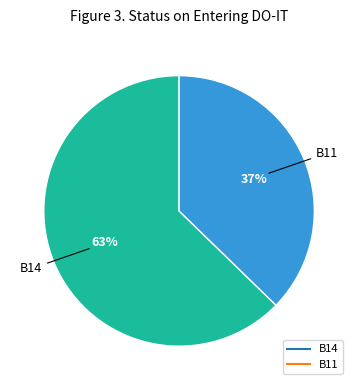

Count the number of slices in the pie.

2